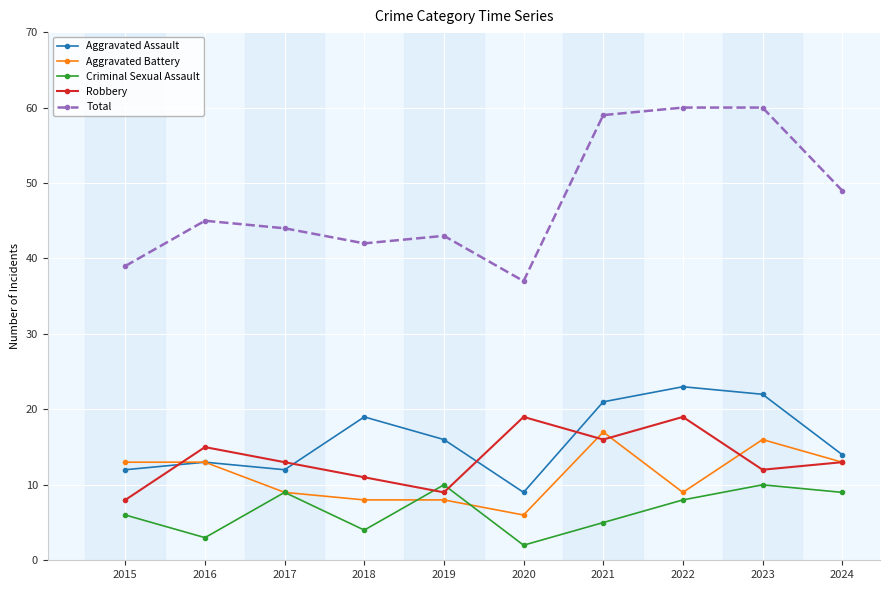

At which label is Criminal Sexual Assault closest to 6?

2015